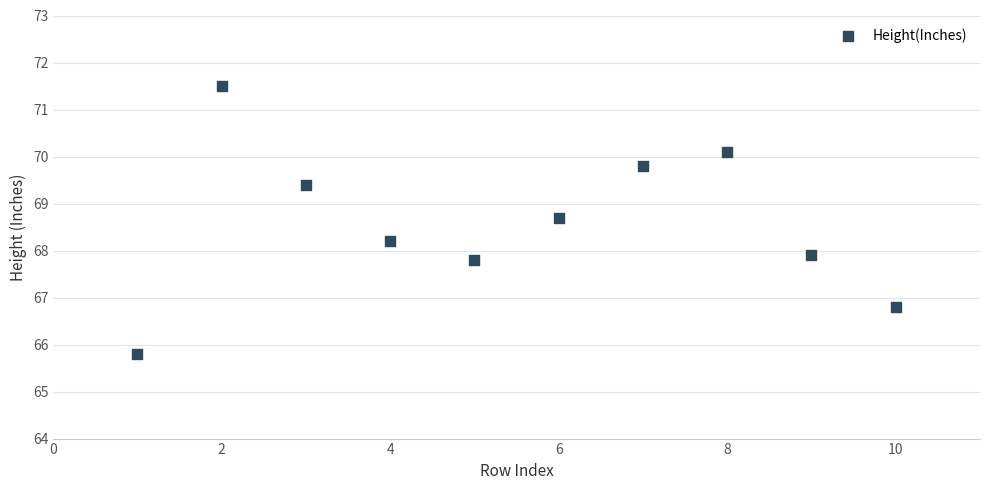

What is the average X value?

5.5